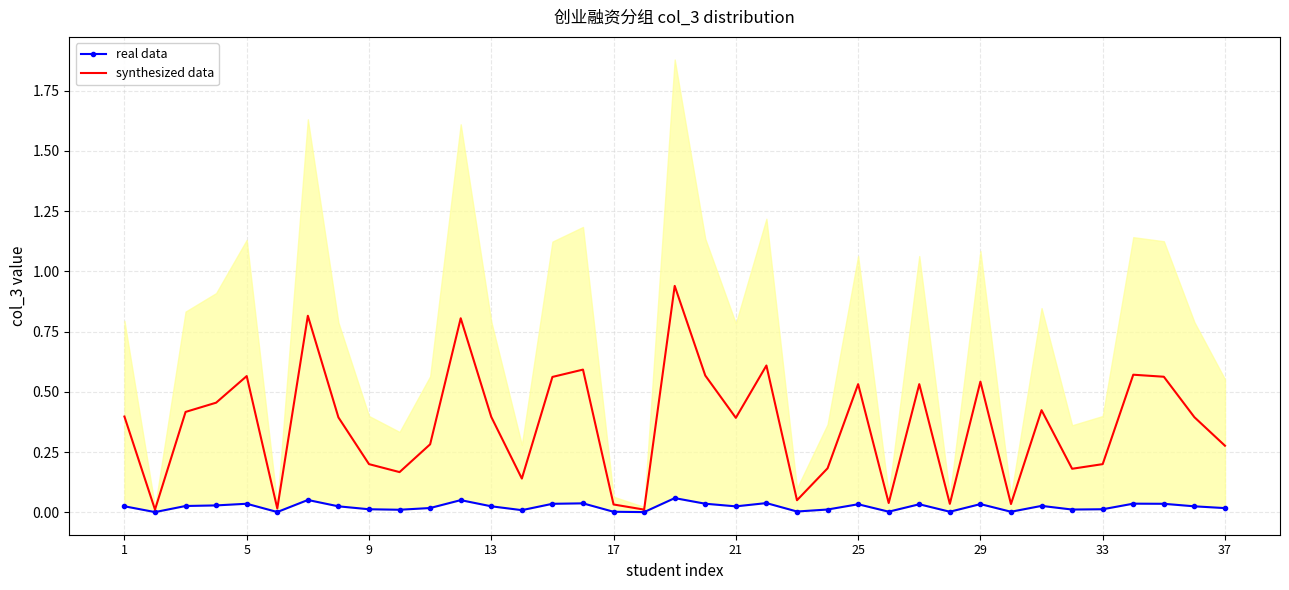

What is the difference between the second highest and second lowest values in the synthesized data series?

0.8